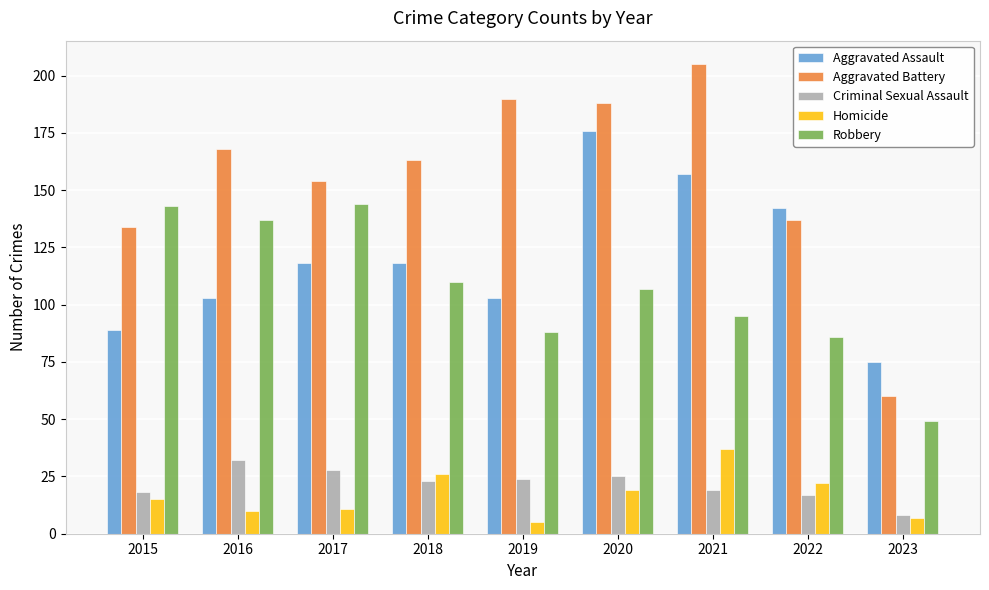

Reading right to left, extract all data points from this chart.

Aggravated Assault: 75	142	157	176	103	118	118	103	89
Aggravated Battery: 60	137	205	188	190	163	154	168	134
Criminal Sexual Assault: 8	17	19	25	24	23	28	32	18
Homicide: 7	22	37	19	5	26	11	10	15
Robbery: 49	86	95	107	88	110	144	137	143